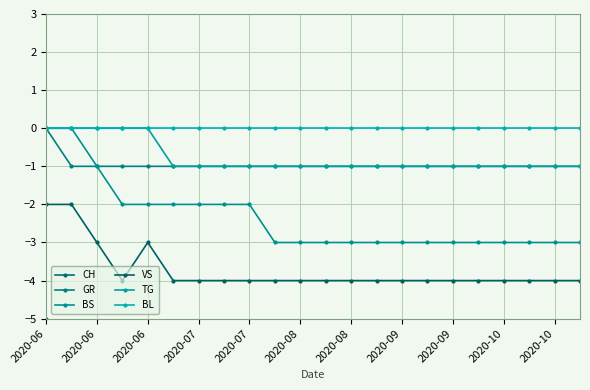

How many lines are shown in the chart?

6